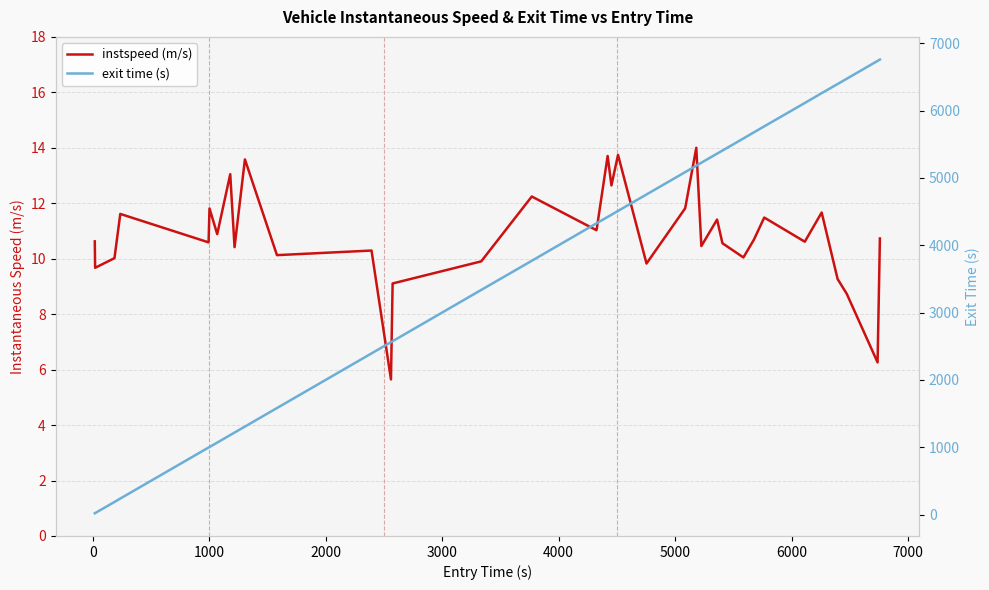

How many values in the instspeed (m/s) series exceed 10?

28